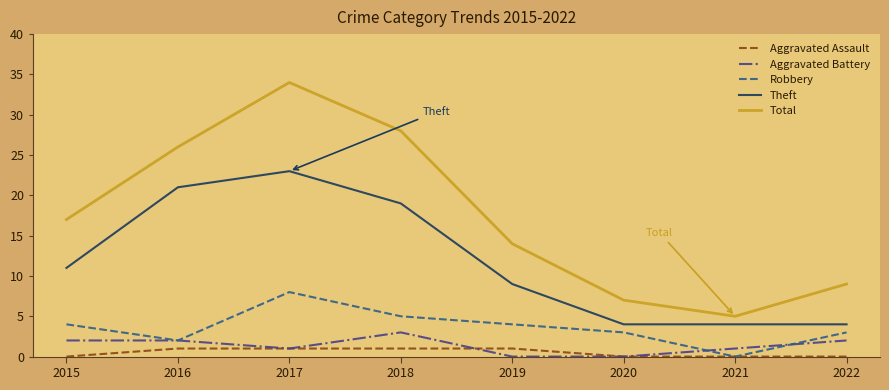

Reading left to right, list all the values displayed in this chart.

Aggravated Assault: 0	1	1	1	1	0	0	0
Aggravated Battery: 2	2	1	3	0	0	1	2
Robbery: 4	2	8	5	4	3	0	3
Theft: 11	21	23	19	9	4	4	4
Total: 17	26	34	28	14	7	5	9